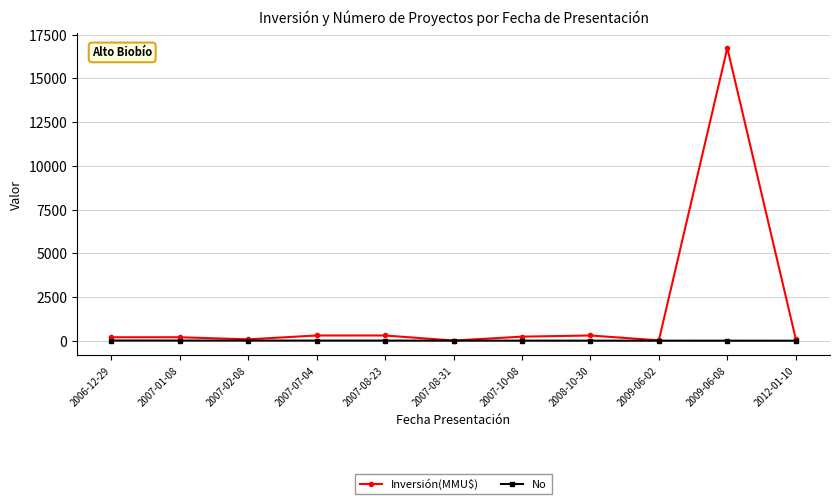

What is the maximum value shown in the chart?

16736